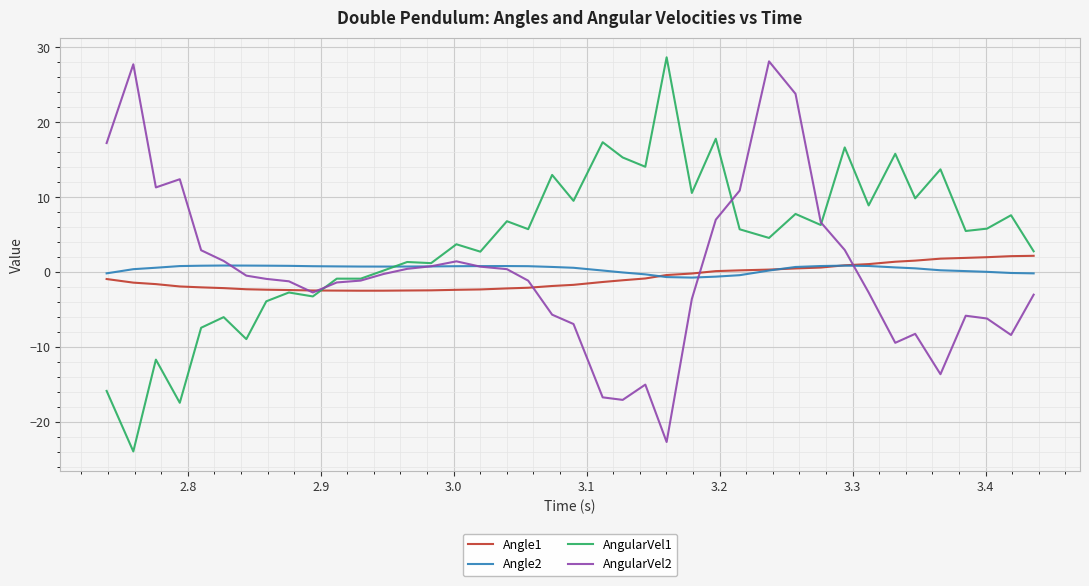

What is the highest value of the AngularVel2 series?

28.1